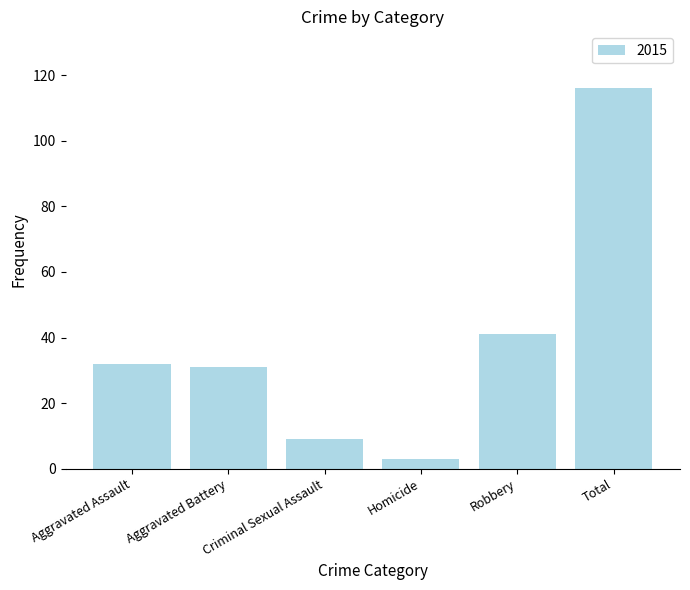

Between Homicide and Robbery, which is larger?

Robbery